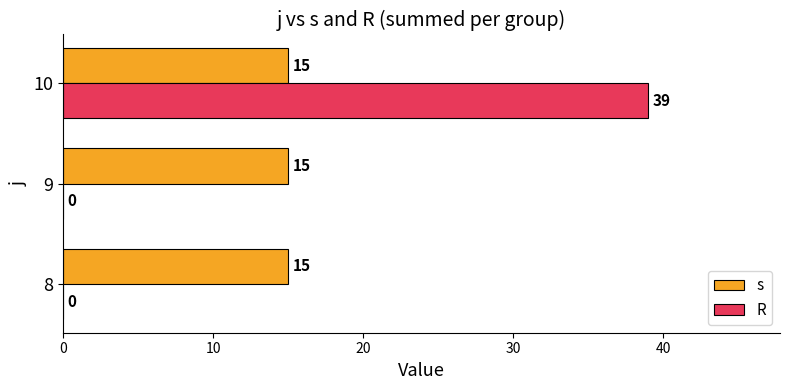

What is the sum of the s values at 10 and 8?

30